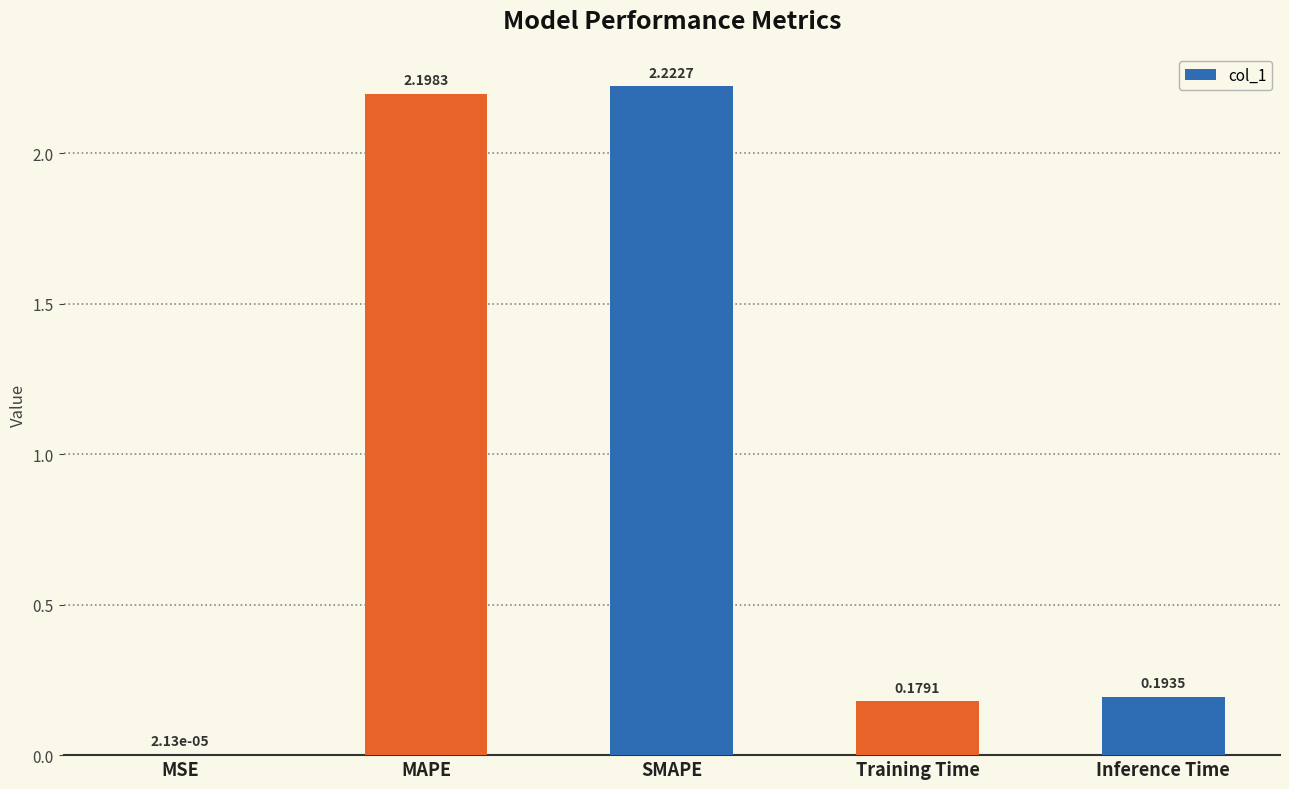

Is it true that the value at SMAPE is 1.4?

False